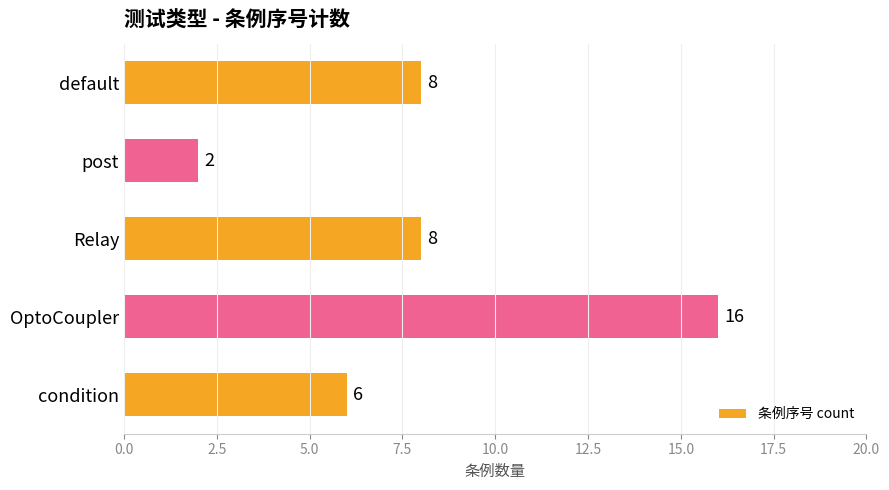

Between Relay and condition, which is larger?

Relay